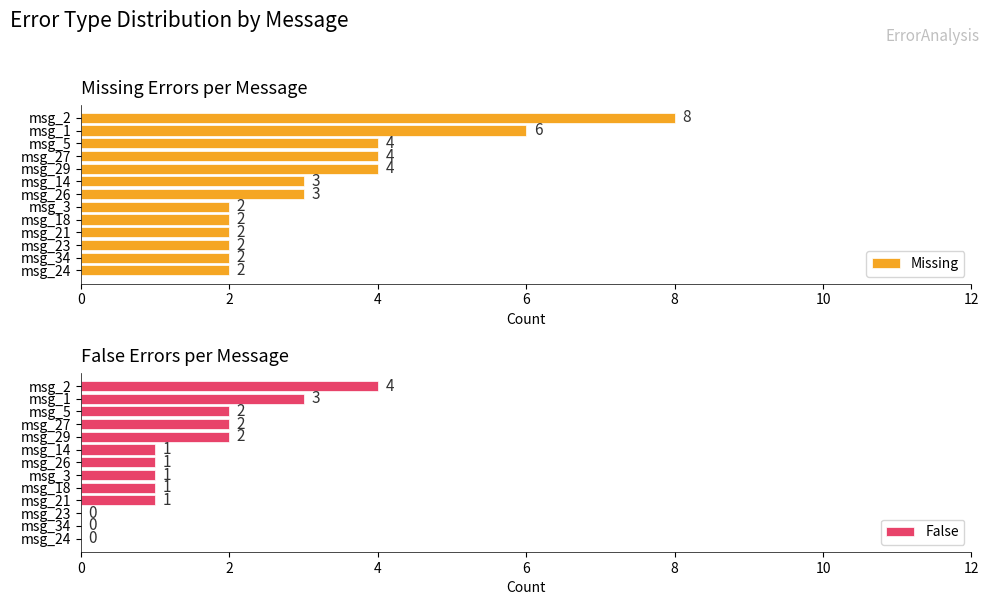

What is the difference between the maximum and second lowest values in the Missing series?

6